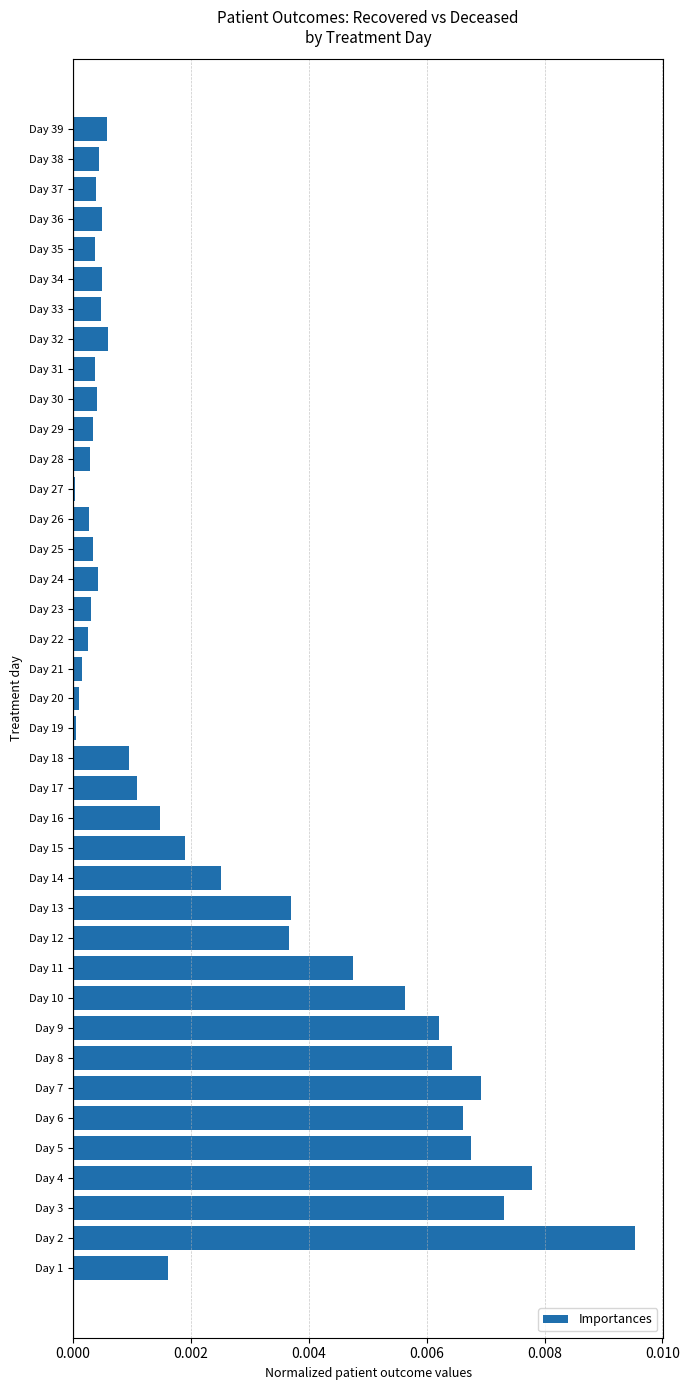

The value at Day 4 is 0.0. True or false?

True